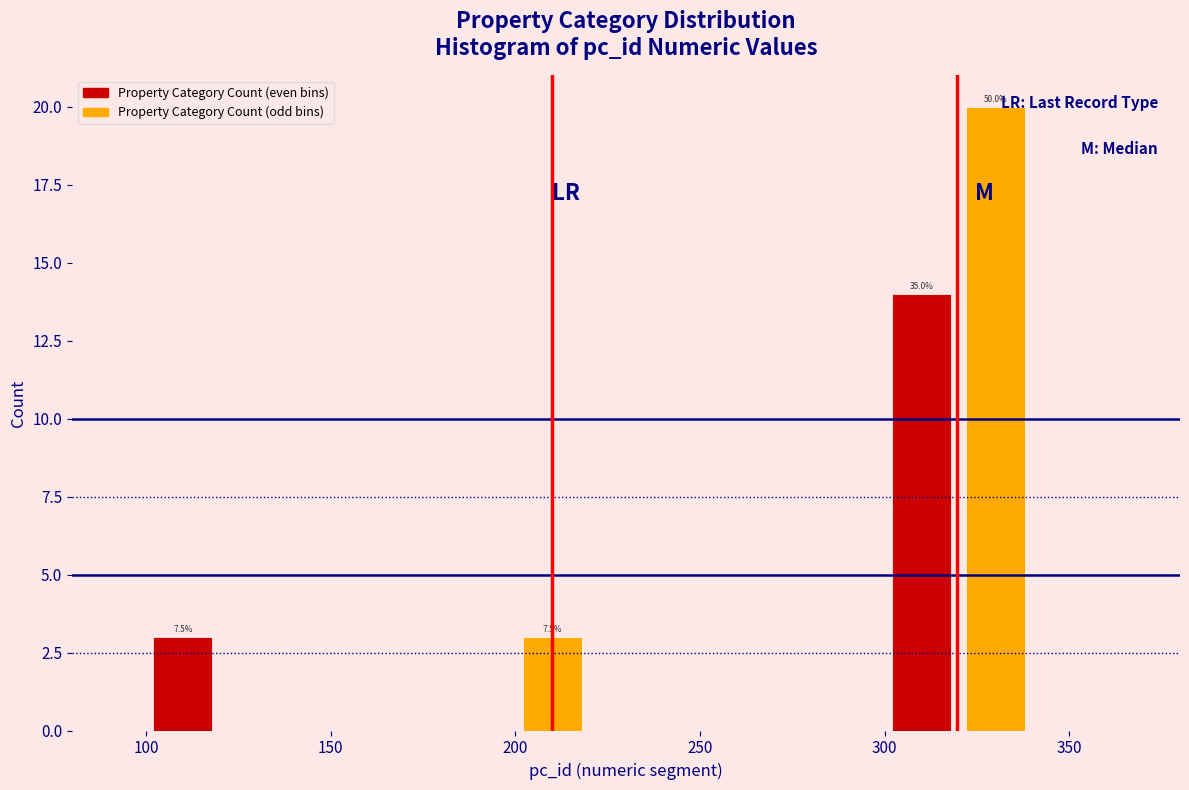

Over which range of the x-axis is the bar tallest?

320 to 340